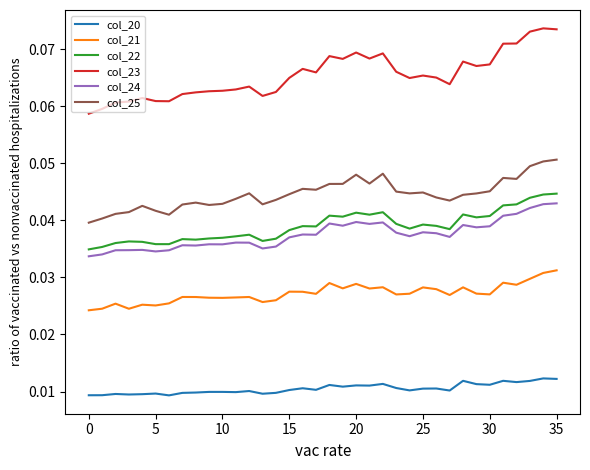

Which series has the largest total across all categories?

col_23